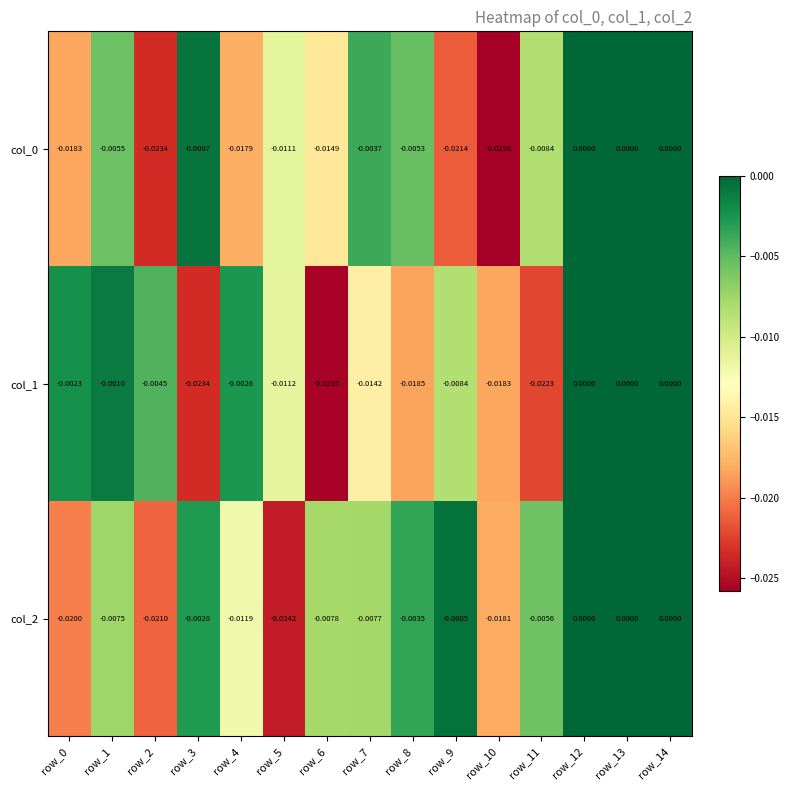

Is the value of col_2 at row_1 greater than the value of col_1 at row_1?

No